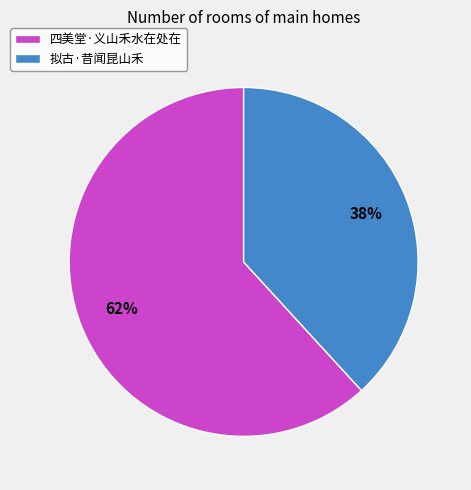

Is it true that 拟古·昔闻昆山禾 is 38% of the pie?

True